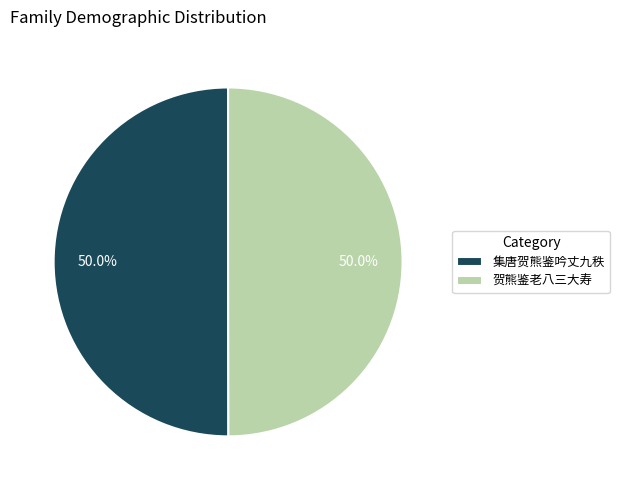

Approximately how many times larger is the value at 贺熊鉴老八三大寿 compared to 集唐贺熊鉴吟丈九秩?

1.0